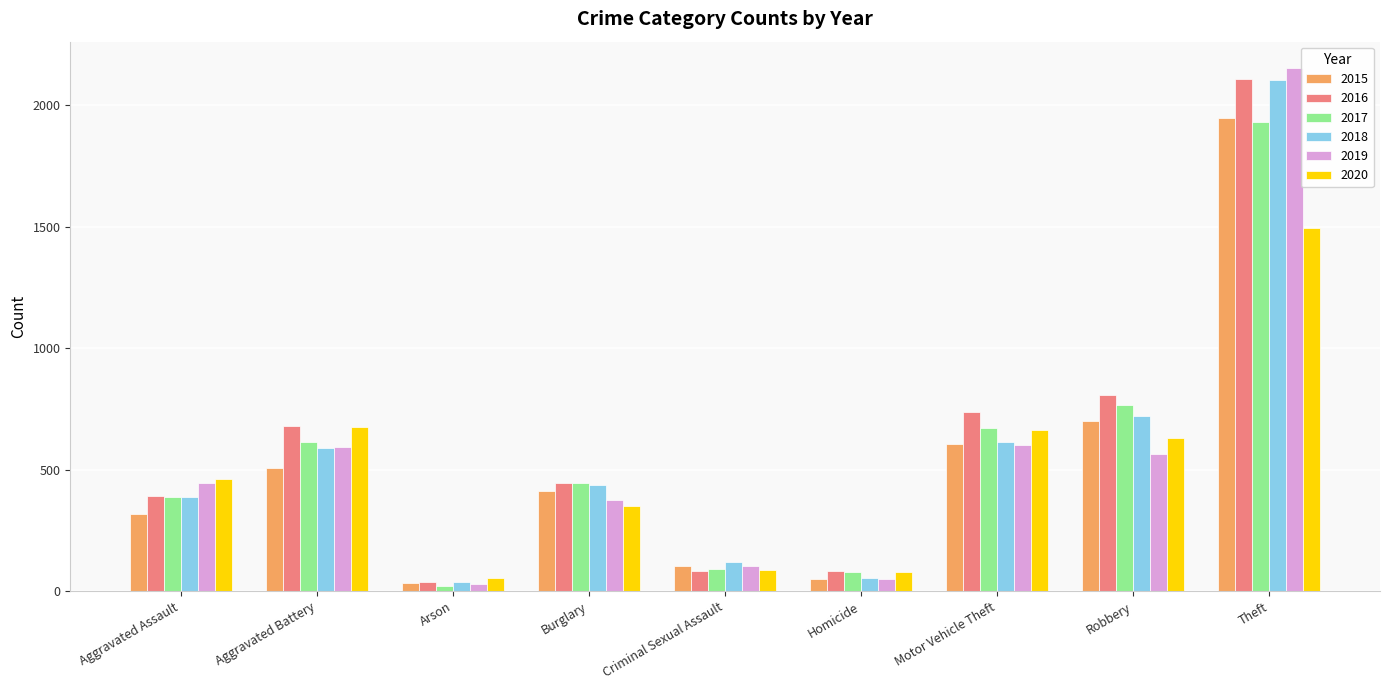

What is the difference between the second highest and second lowest values in the 2015 series?

649